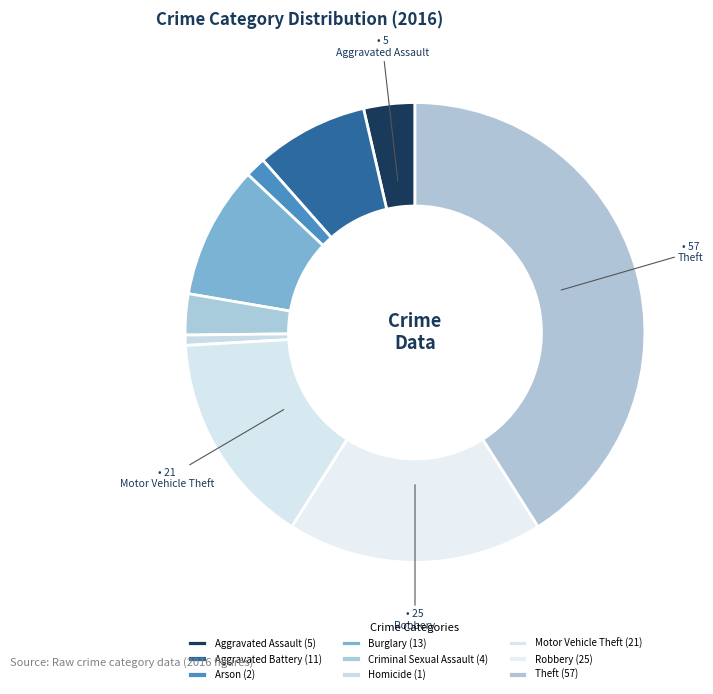

How many slices are in this pie chart?

9